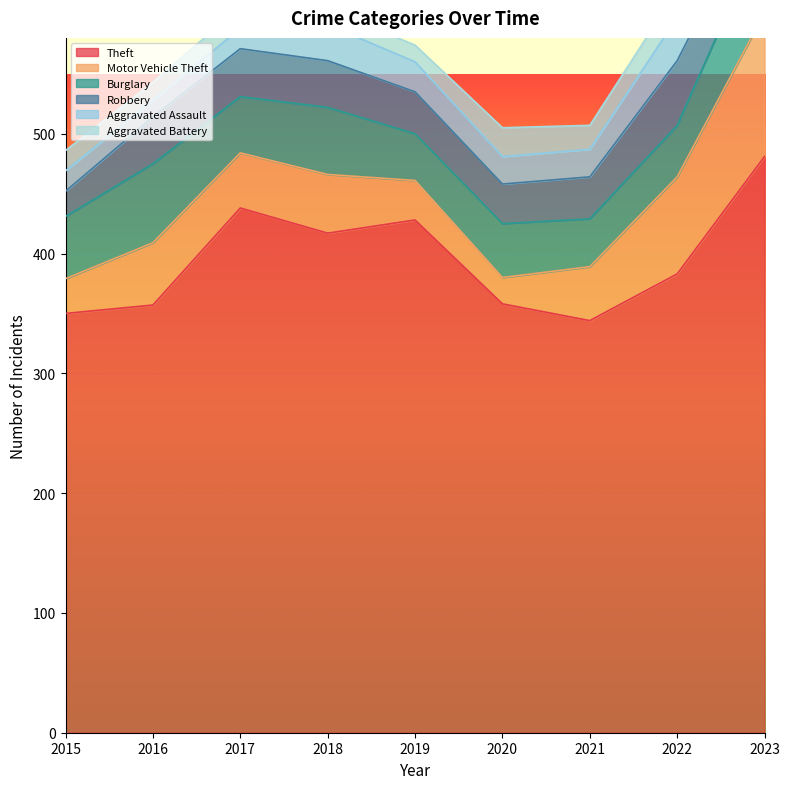

True or false: Aggravated Battery has a value of 33 at 2022.

False